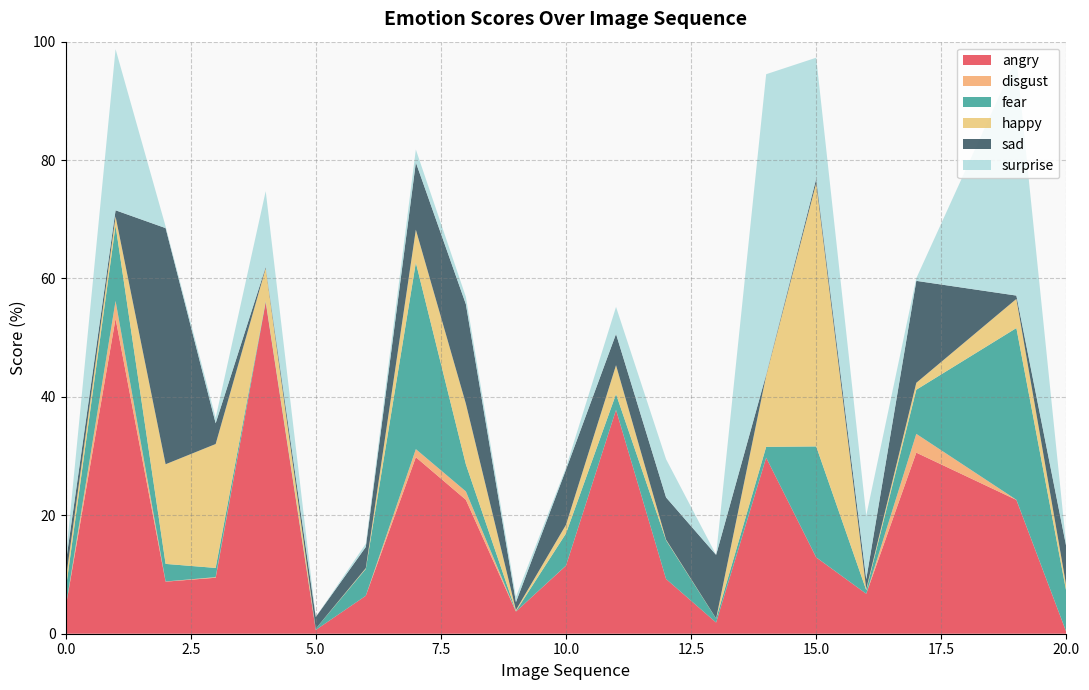

Reading left to right, list all the values displayed in this chart.

angry: 0=4.3	1=53.2	2=8.8	3=9.5	4=56.0	5=0.6	6=6.4	7=29.8	8=22.6	9=3.7	10=11.5	11=37.8	12=9.2	13=1.9	14=29.7	15=12.9	16=6.7	17=30.6	19=22.6	20=0.2
disgust: 0=0.0	1=3.0	2=0.0	3=0.1	4=0.0	5=0.0	6=0.0	7=1.4	8=1.4	9=0.0	10=0.0	11=0.0	12=0.0	13=0.0	14=0.0	15=0.0	16=0.0	17=3.2	19=0.0	20=0.0
fear: 0=2.9	1=12.7	2=3.0	3=1.6	4=0.2	5=0.2	6=4.5	7=31.5	8=4.6	9=0.1	10=5.4	11=2.7	12=6.5	13=0.7	14=1.8	15=18.7	16=0.6	17=7.4	19=29.0	20=6.8
happy: 0=1.7	1=1.5	2=16.8	3=20.9	4=5.6	5=0.0	6=0.1	7=5.6	8=10.2	9=0.2	10=1.5	11=4.9	12=0.1	13=0.0	14=12.0	15=44.5	16=0.2	17=1.2	19=4.9	20=0.9
sad: 0=2.8	1=1.1	2=39.9	3=3.5	4=0.2	5=2.0	6=3.6	7=11.4	8=16.8	9=1.3	10=9.3	11=5.3	12=7.1	13=10.7	14=0.2	15=0.7	16=1.6	17=17.2	19=0.6	20=6.6
surprise: 0=0.6	1=27.2	2=0.3	3=0.9	4=12.8	5=0.0	6=0.6	7=2.2	8=1.2	9=0.9	10=0.3	11=4.6	12=6.5	13=0.0	14=50.7	15=20.5	16=10.7	17=0.4	19=40.1	20=0.0